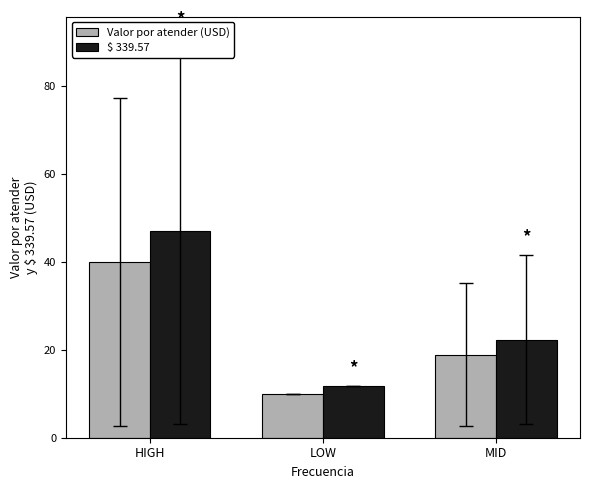

At HIGH, list the series in order from smallest to largest.

Valor por atender (USD), $ 339.57